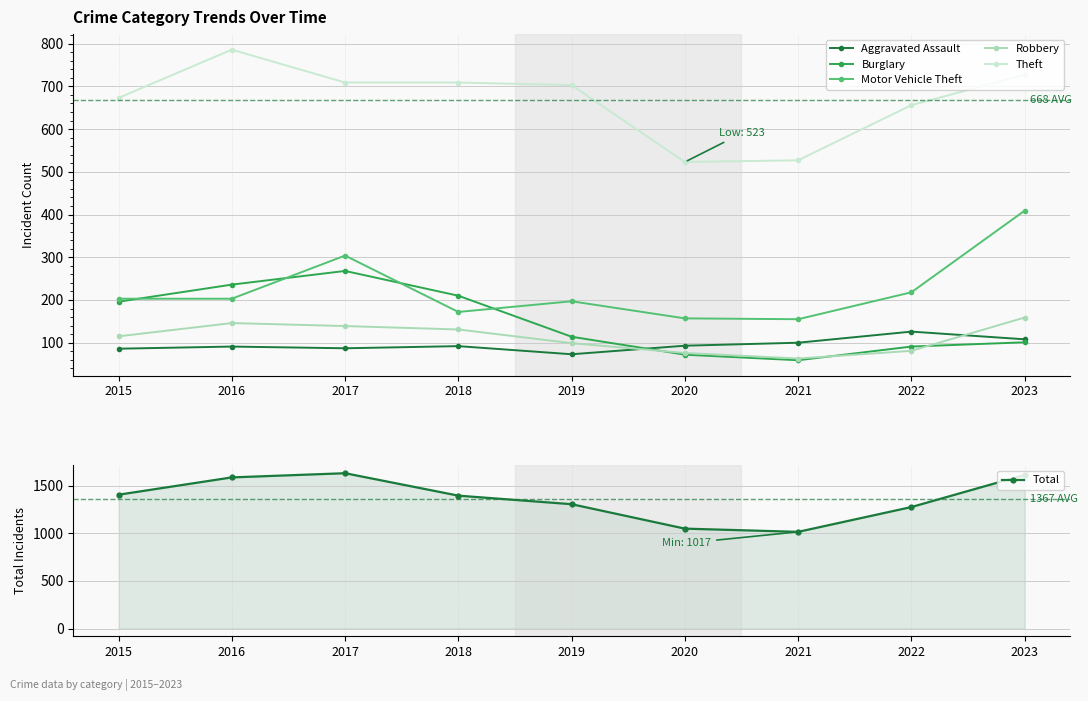

What is the maximum value for Motor Vehicle Theft?

409